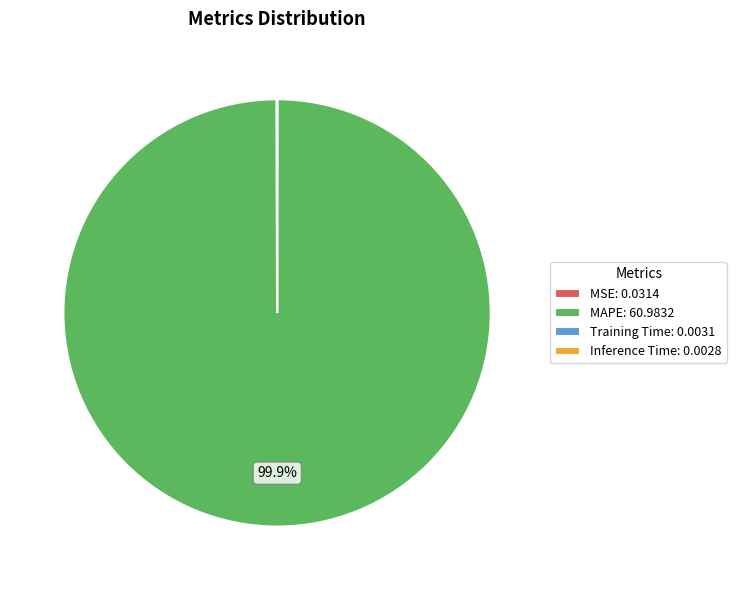

Is there a majority slice in this chart?

Yes